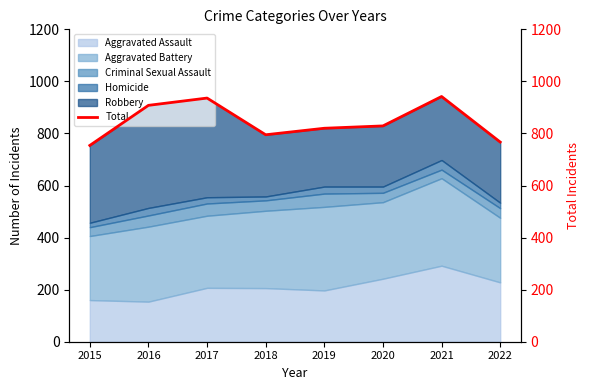

Which has a higher value, 2020 or 2016?

2016